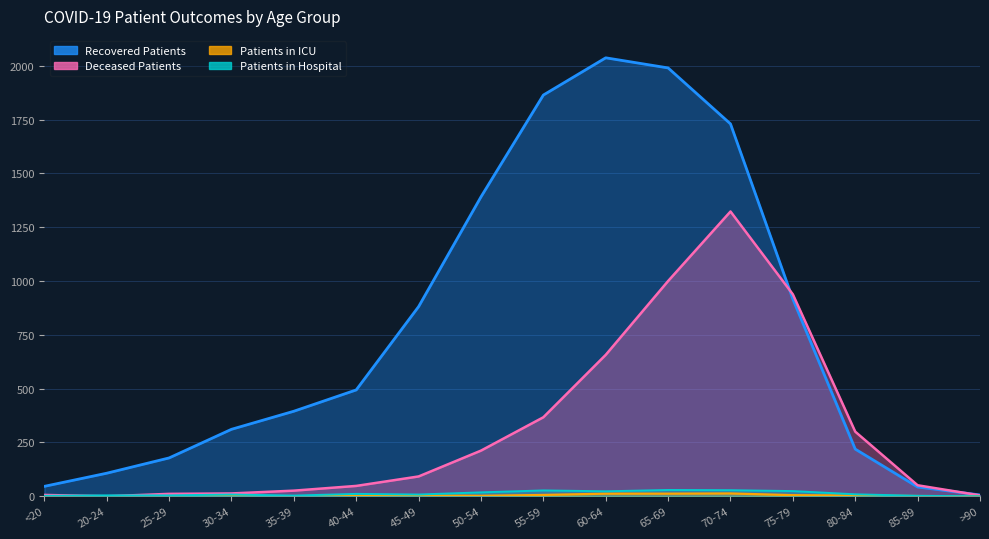

True or false: recovered_patients has a value of 1990 at 65-69.

True